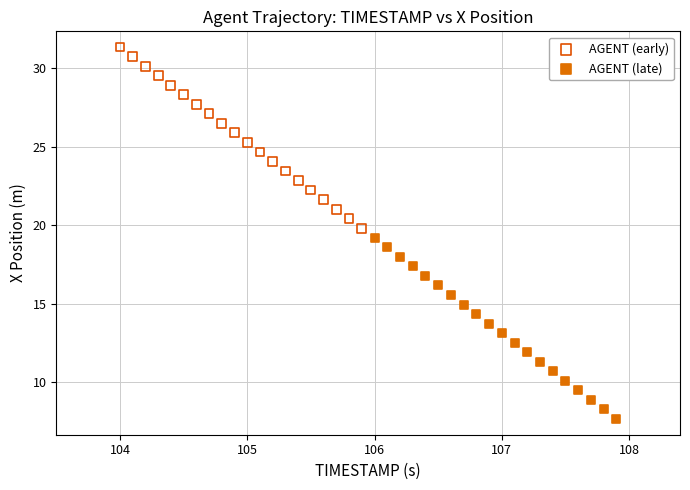

Which series contains the highest Y value?

AGENT (early)